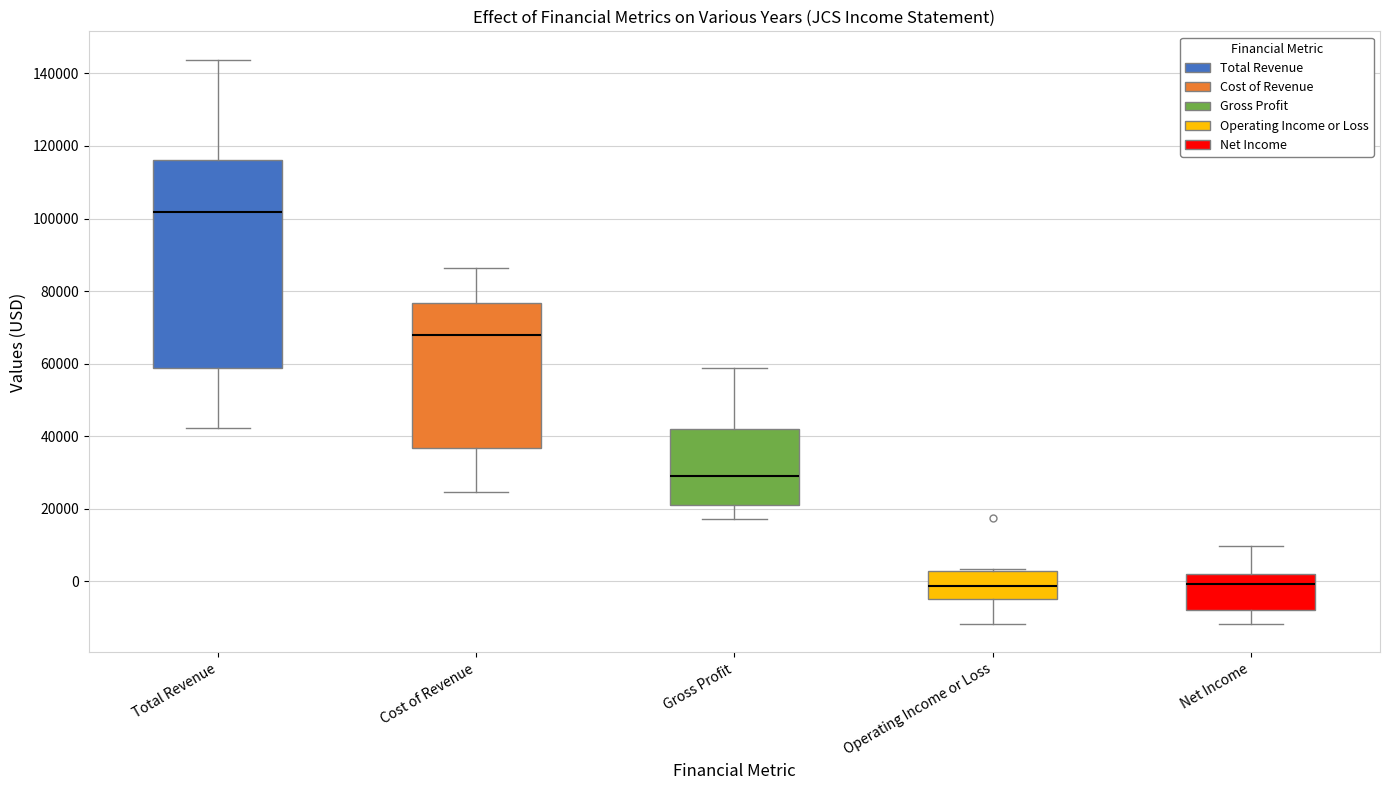

Reading left to right, transcribe this box plot: for each box, give where its median line is, the range the box spans, and where its two whiskers end, as read against the y-axis. The values are not printed on the chart, so give them approximately, as read against the axis.

Total Revenue: median 102000, box 58000 to 116000, whiskers 42000 to 144000
Cost of Revenue: median 68000, box 36000 to 76000, whiskers 24000 to 86000
Gross Profit: median 30000, box 22000 to 42000, whiskers 18000 to 58000
Operating Income or Loss: median -2000, box -4000 to 2000, whiskers -12000 to 4000
Net Income: median 0, box -8000 to 2000, whiskers -12000 to 10000